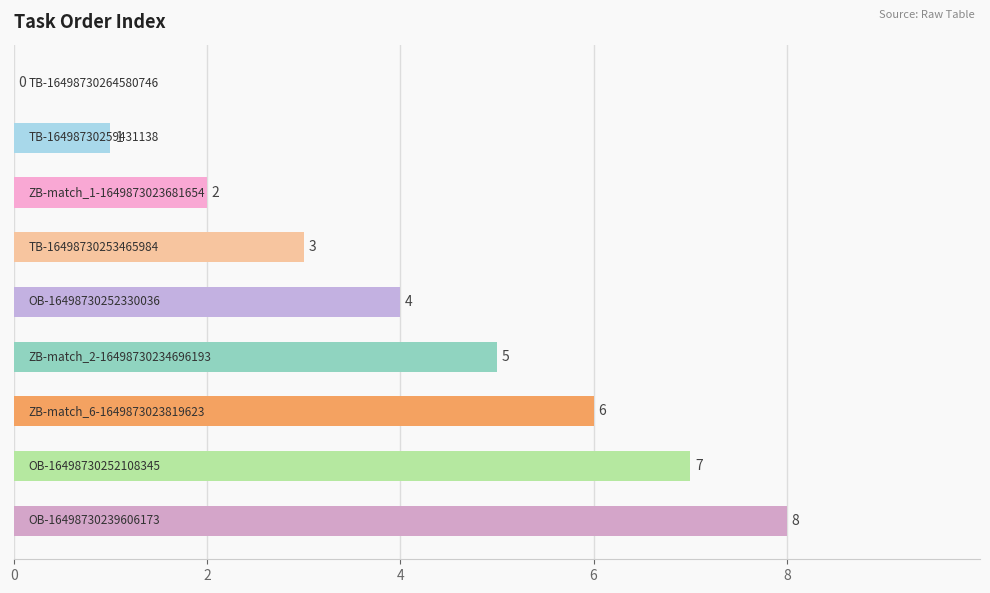

What is the maximum value shown in the chart?

8